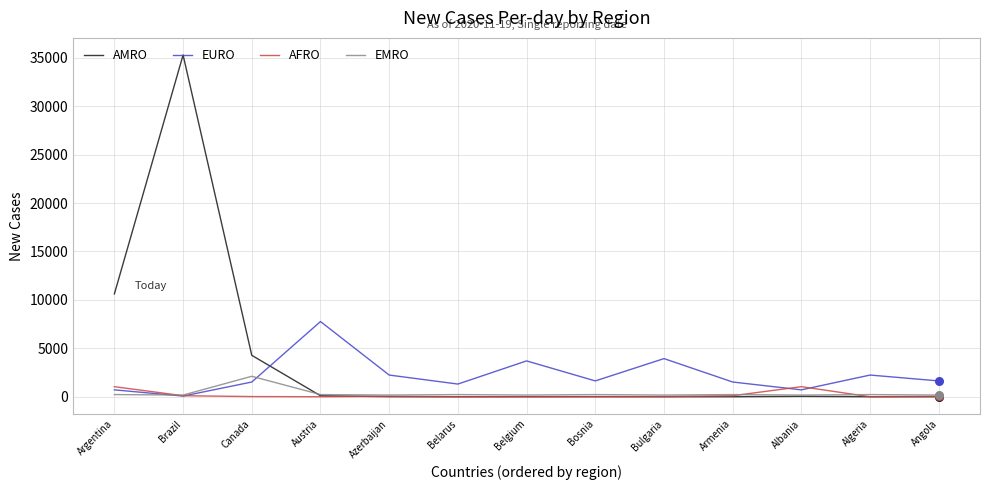

Which series has the largest total across all categories?

AMRO